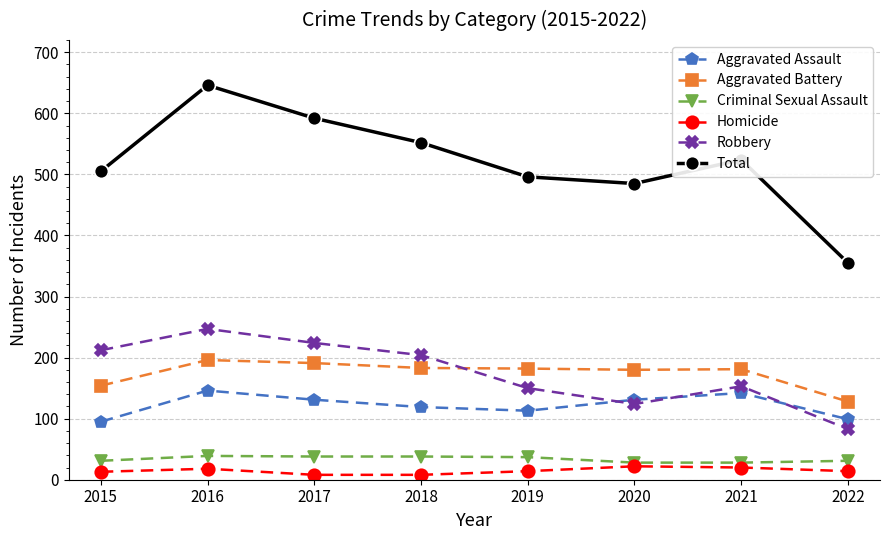

Between 2018 and 2020, which series saw the biggest shift?

Robbery